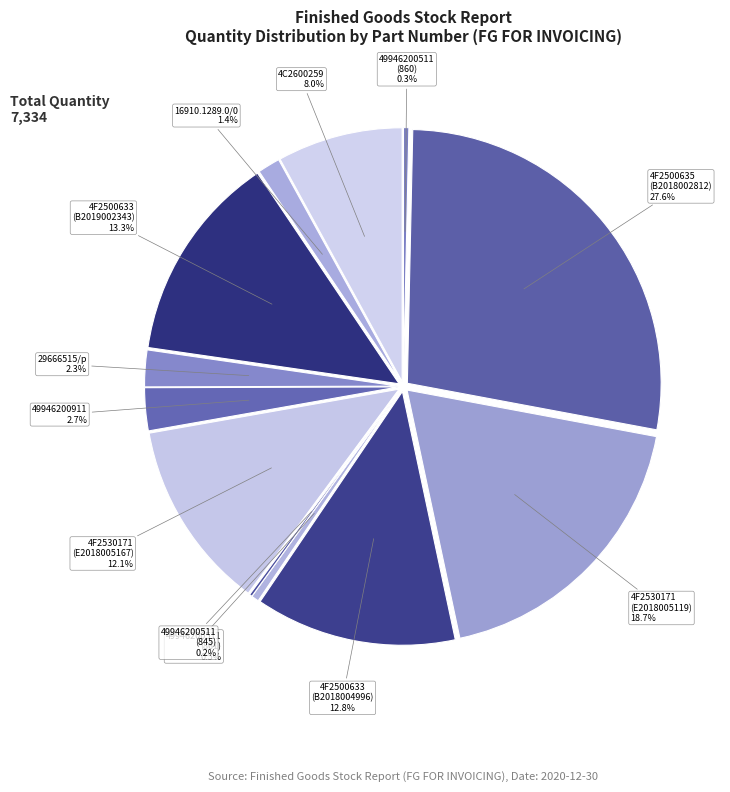

Combined, do 49946200511 (A2018006845) and 4F2500633 (B2018004996) account for over 50%?

No